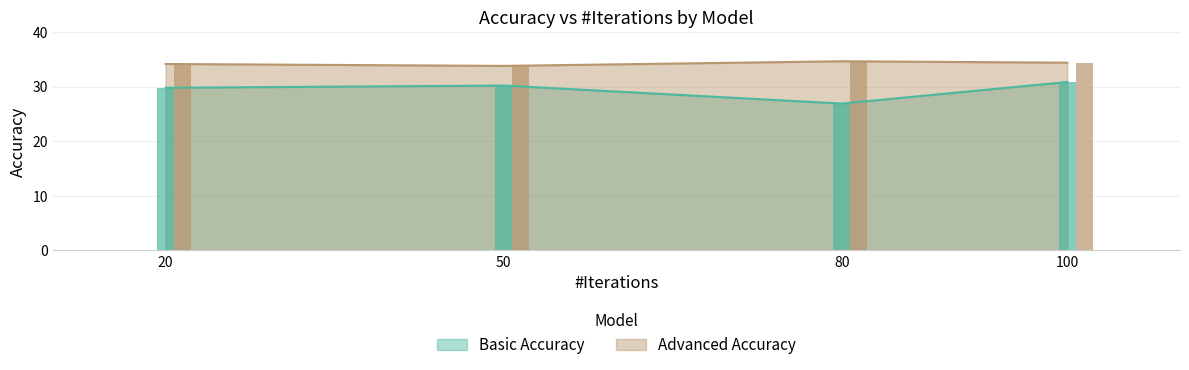

Which category has the lowest value across all series?

80